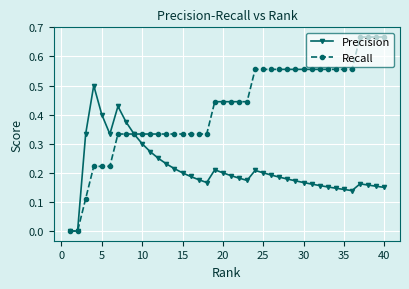

List the series in order of their overall mean, highest first.

Recall, Precision